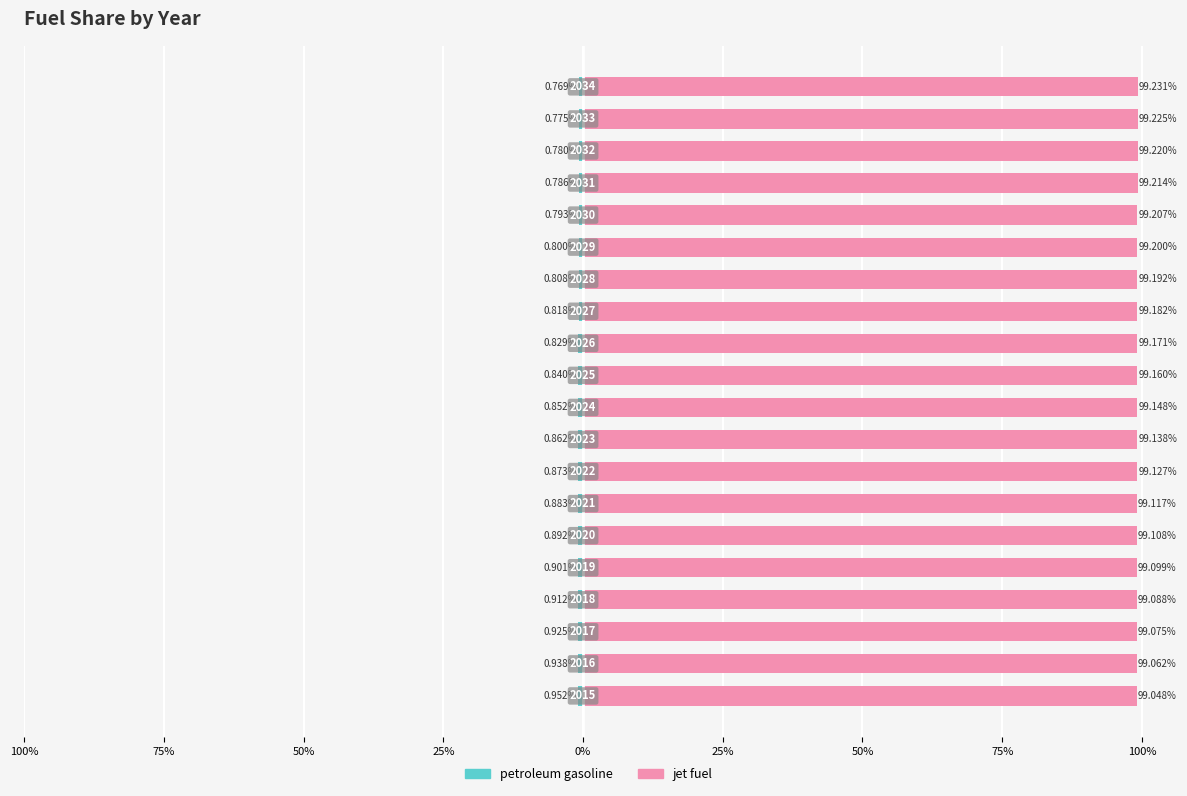

Which has a higher value, 18 or 12?

18